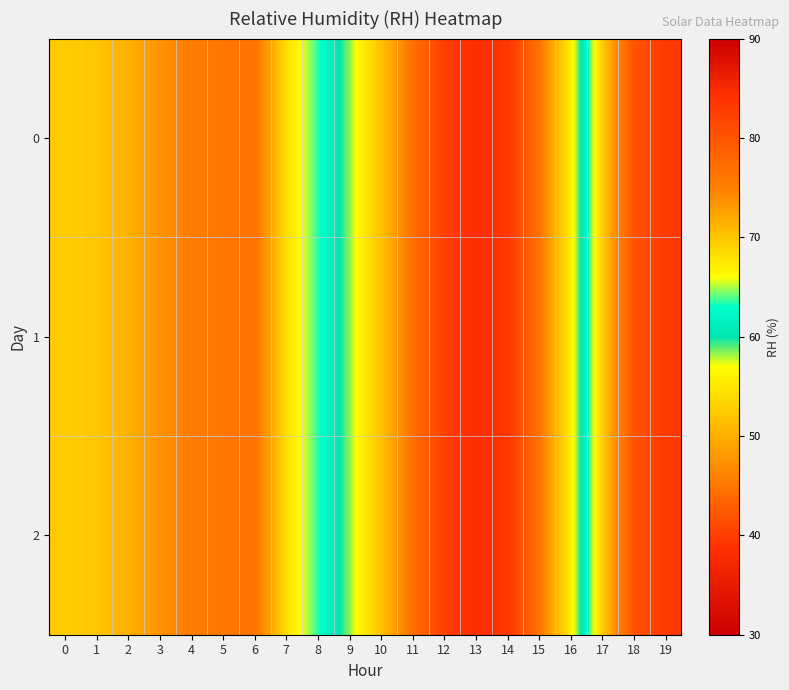

At which category is the sum across all series the highest?

19